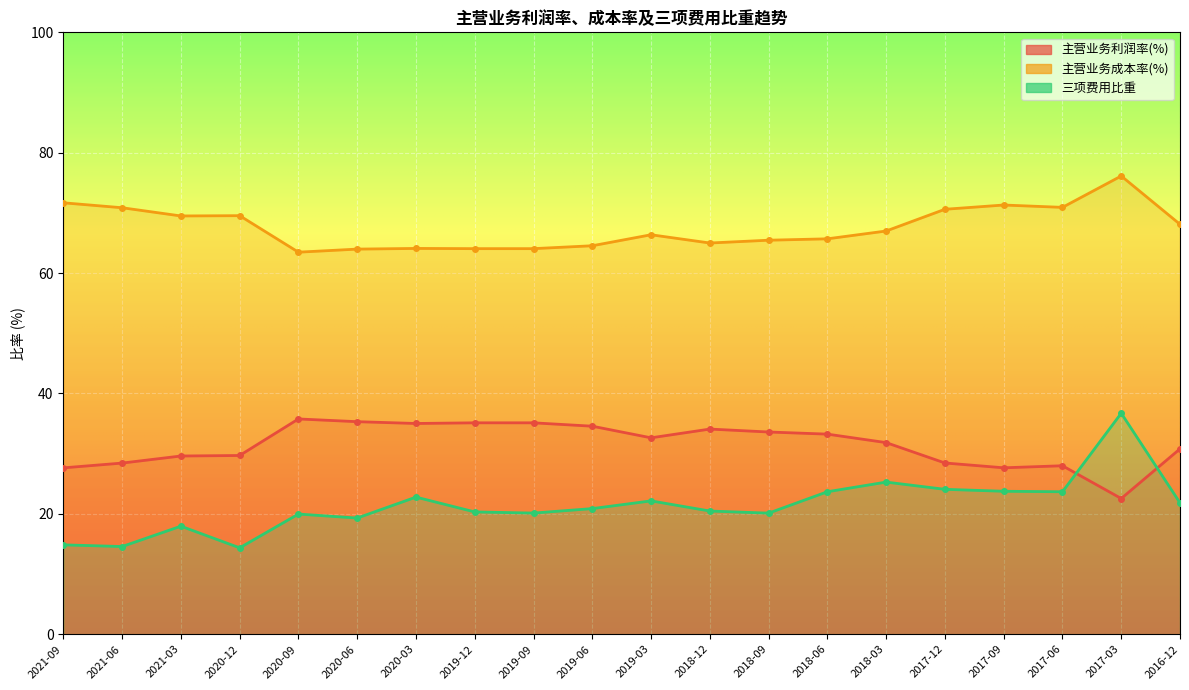

The 主营业务利润率(%) series shows 35.8 at 2020-09. True or false?

True